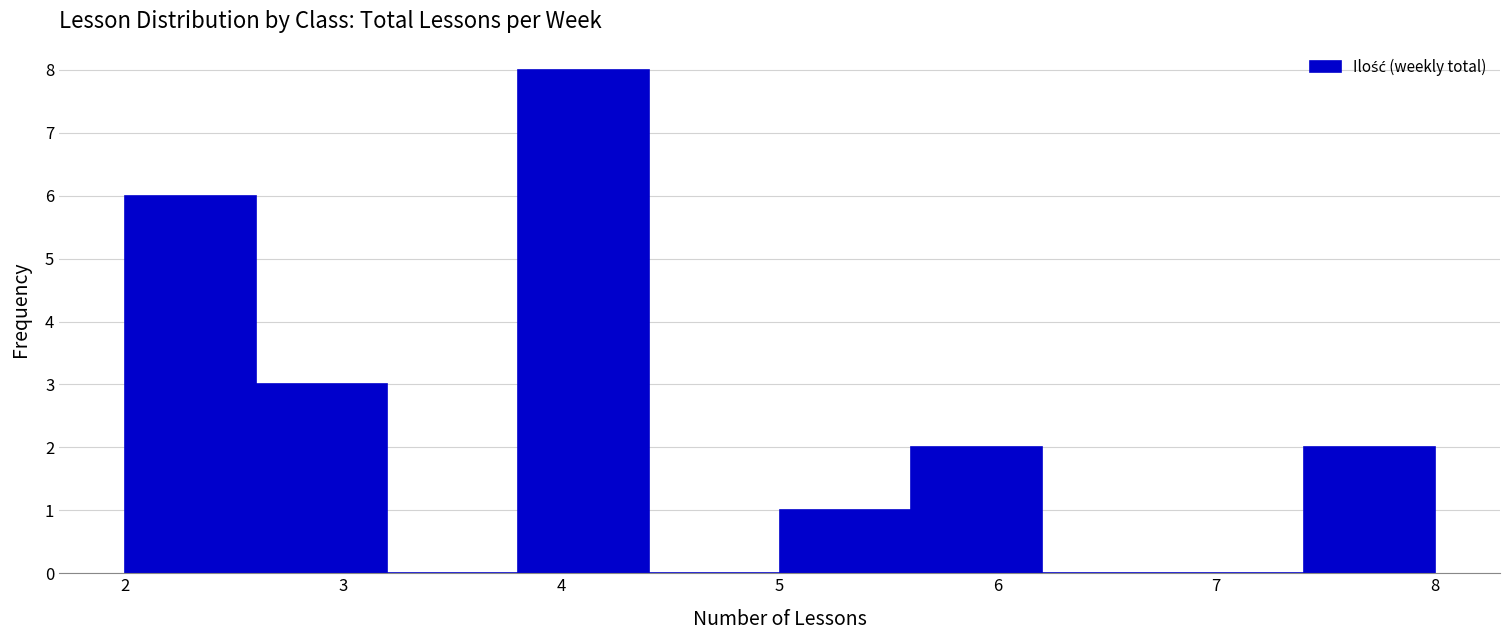

How tall is the bar that spans 5.6 to 6.2 on the x-axis? The values are not printed on the chart, so give them approximately, as read against the axis.

2